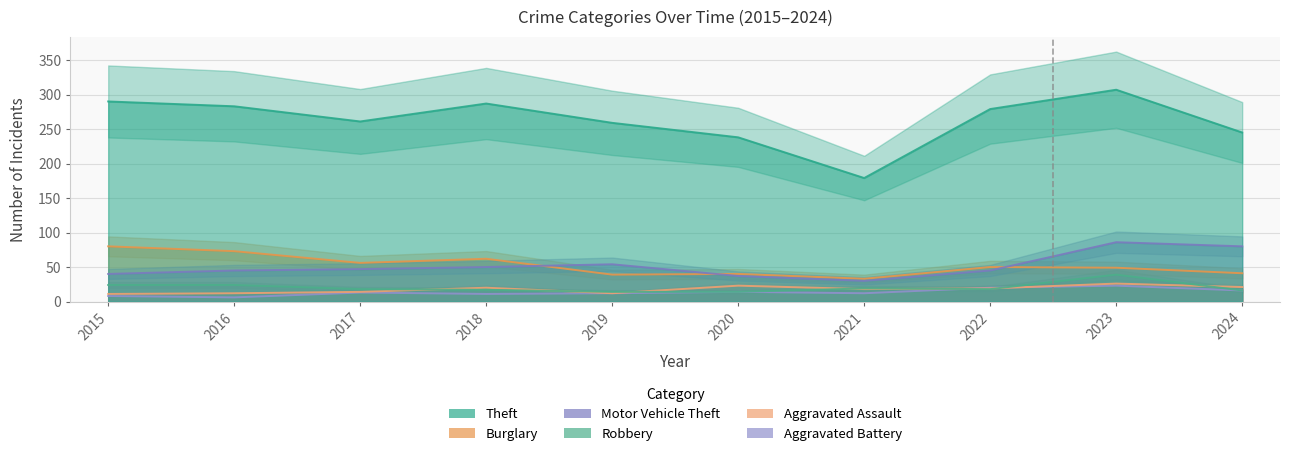

The value of Aggravated Battery at 2021 is 5. True or false?

False